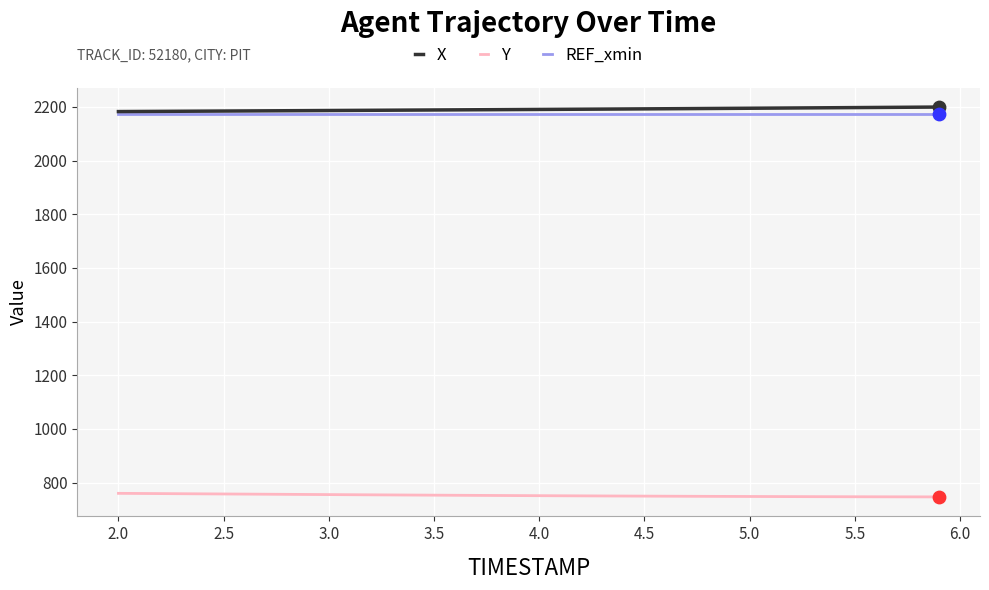

What is the maximum value shown in the chart?

2199.8